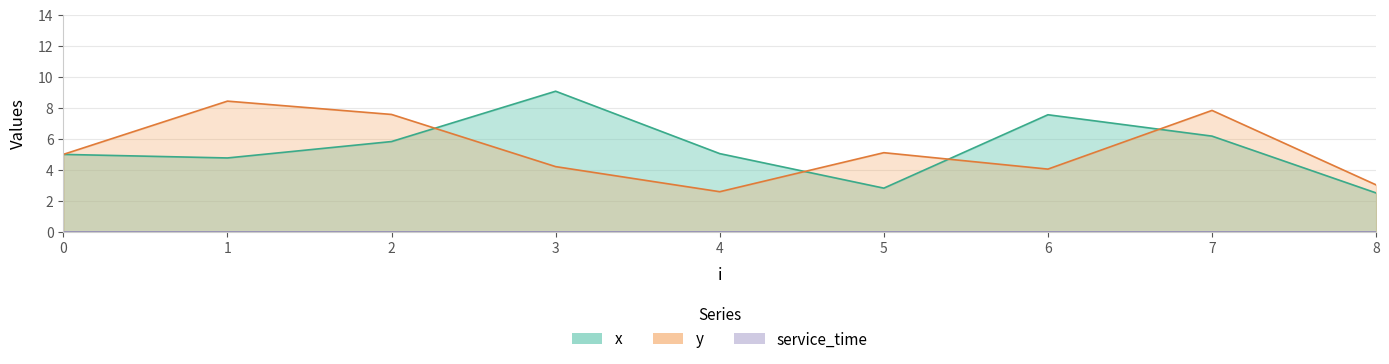

Which series ends up on top after the final intersection of x and y?

y